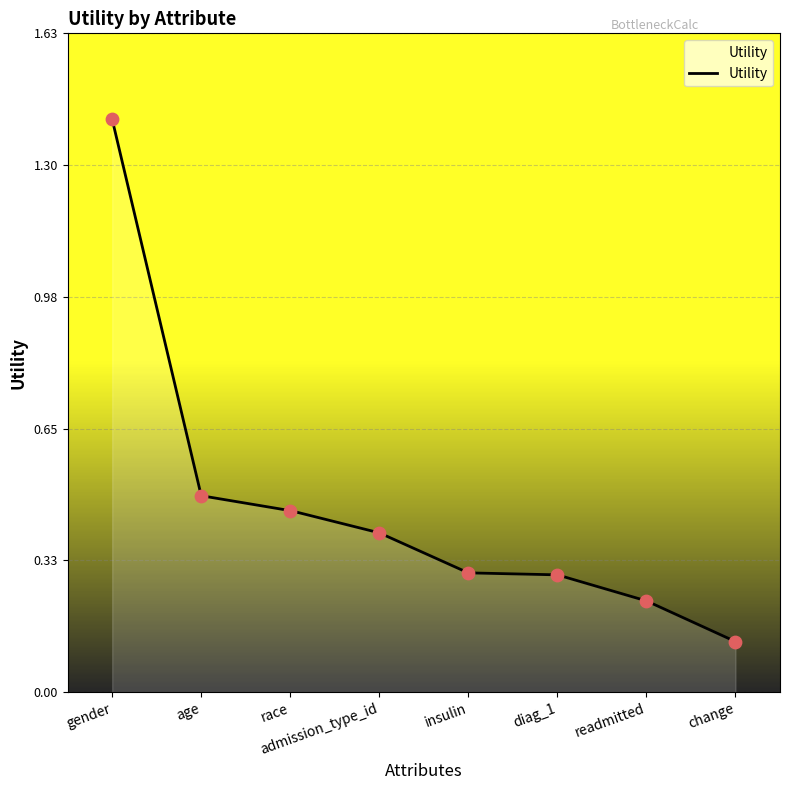

Which has a higher value, insulin or readmitted?

insulin